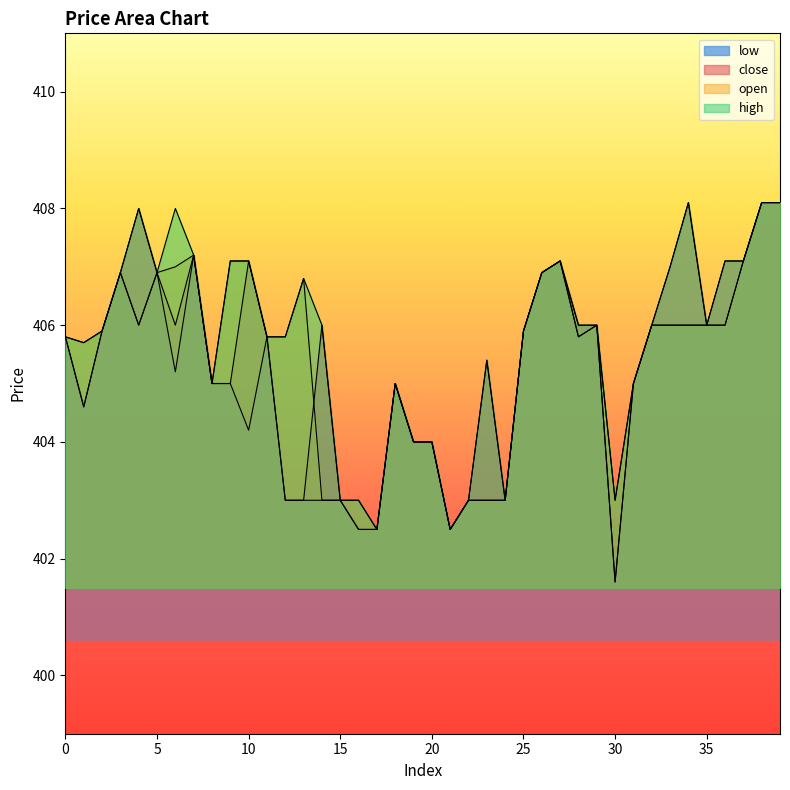

True or false: open and high cross at least once.

False